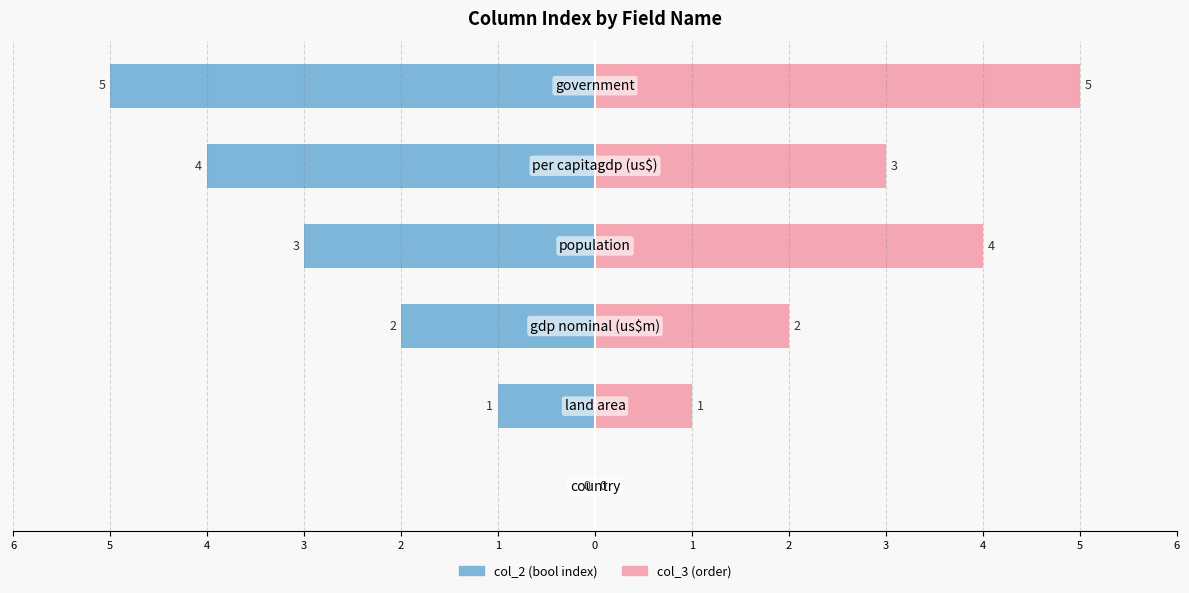

What are all the series names shown in the legend?

col_2 (bool index), col_3 (order)